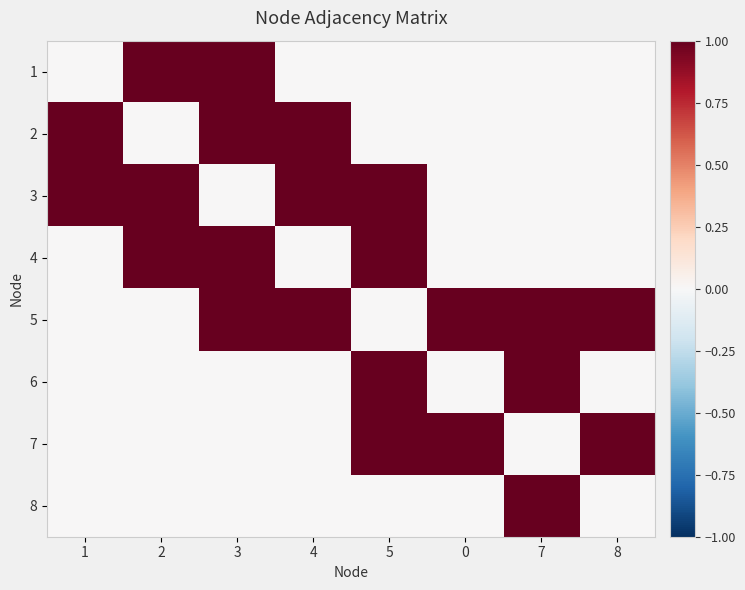

Reading left to right, transcribe all the data shown in this chart.

1: 1=0	2=1	3=1	4=0	5=0	0=0	7=0	8=0
2: 1=1	2=0	3=1	4=1	5=0	0=0	7=0	8=0
3: 1=1	2=1	3=0	4=1	5=1	0=0	7=0	8=0
4: 1=0	2=1	3=1	4=0	5=1	0=0	7=0	8=0
5: 1=0	2=0	3=1	4=1	5=0	0=1	7=1	8=1
6: 1=0	2=0	3=0	4=0	5=1	0=0	7=1	8=0
7: 1=0	2=0	3=0	4=0	5=1	0=1	7=0	8=1
8: 1=0	2=0	3=0	4=0	5=0	0=0	7=1	8=0